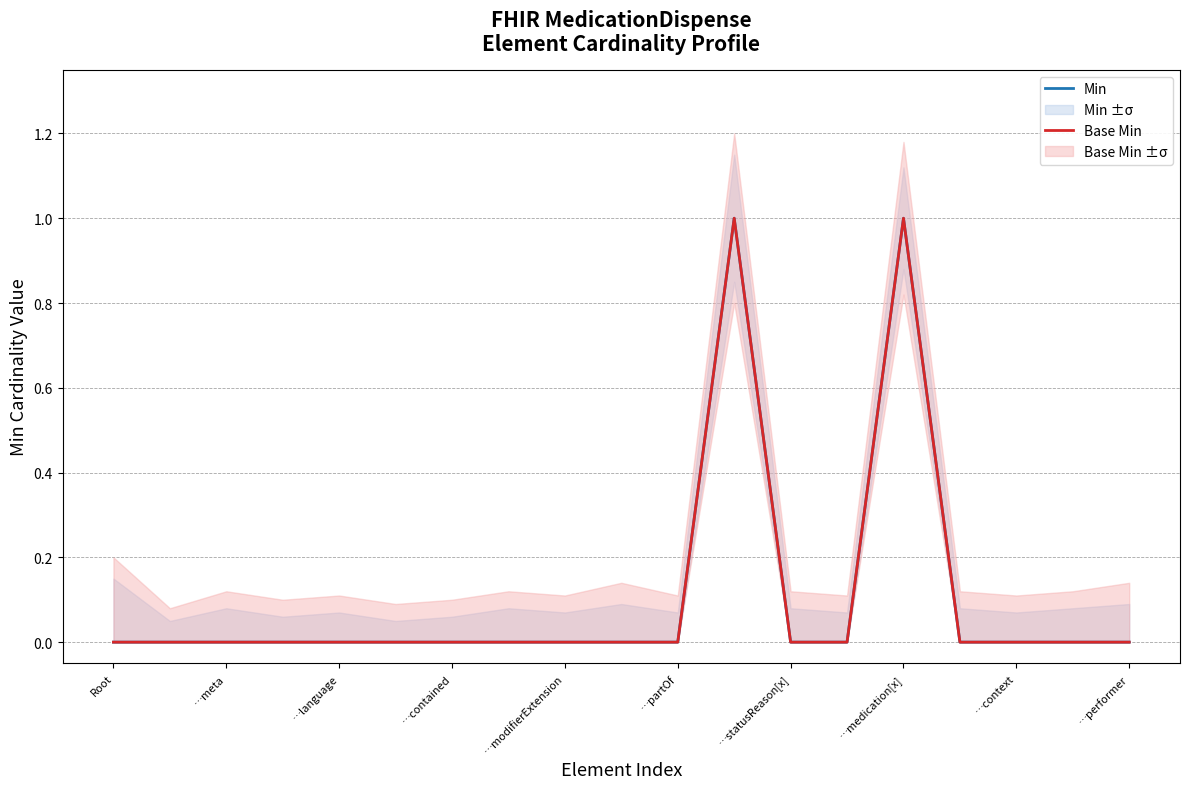

Reading right to left, list all the values displayed in this chart.

Min: 0	0	0	0	1	0	0	1	0	0	0	0	0	0	0	0	0	0	0
Base Min: 0	0	0	0	1	0	0	1	0	0	0	0	0	0	0	0	0	0	0